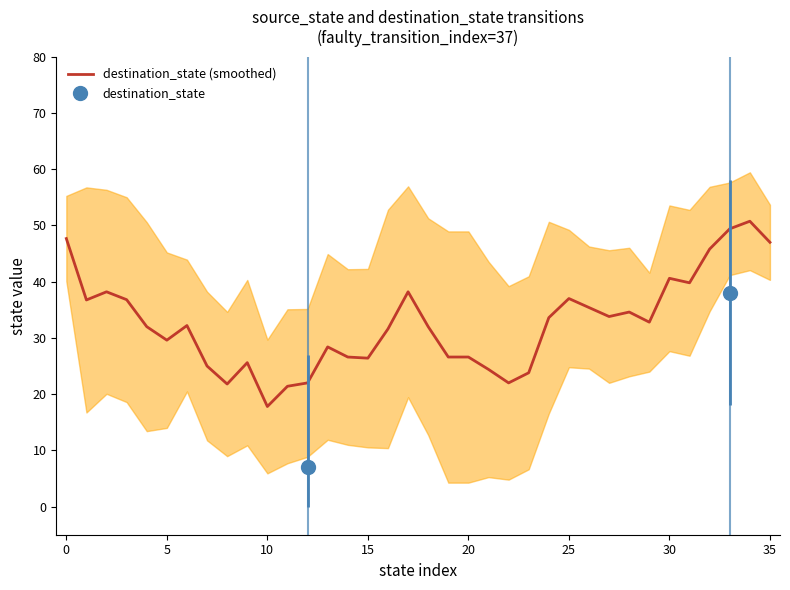

Reading left to right, what are all the values shown in this chart?

47.7	36.8	38.2	36.8	32.0	29.6	32.2	25.0	21.8	25.6	17.8	21.4	22.0	28.4	26.6	26.4	31.6	38.2	32.0	26.6	26.6	24.4	22.0	23.8	33.6	37.0	35.4	33.8	34.6	32.8	40.6	39.8	45.8	49.4	50.8	47.0